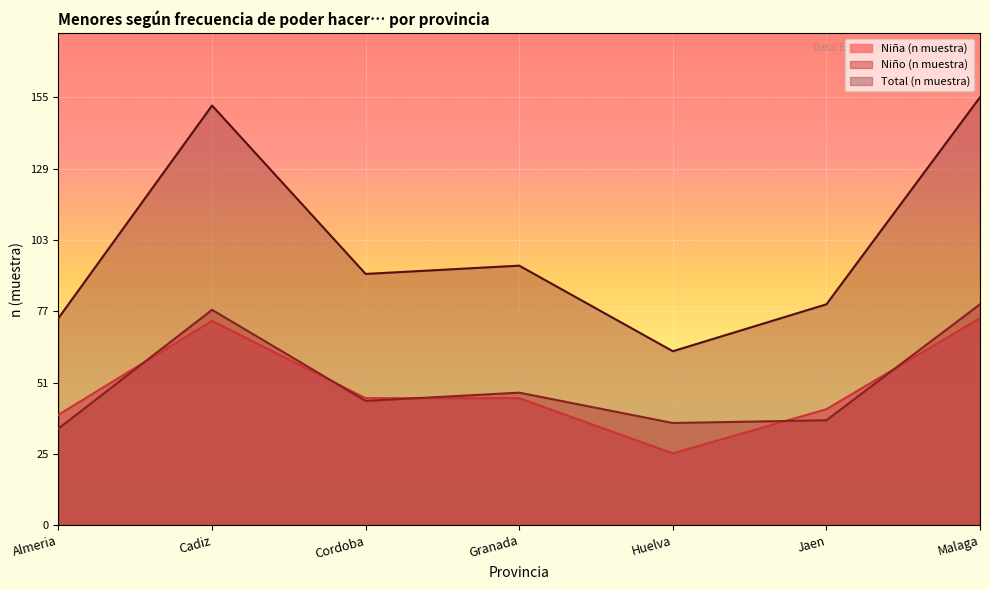

Reading left to right, transcribe all the data shown in this chart.

Niña (n muestra): 40	74	46	46	26	42	75
Niño (n muestra): 35	78	45	48	37	38	80
Total (n muestra): 75	152	91	94	63	80	155